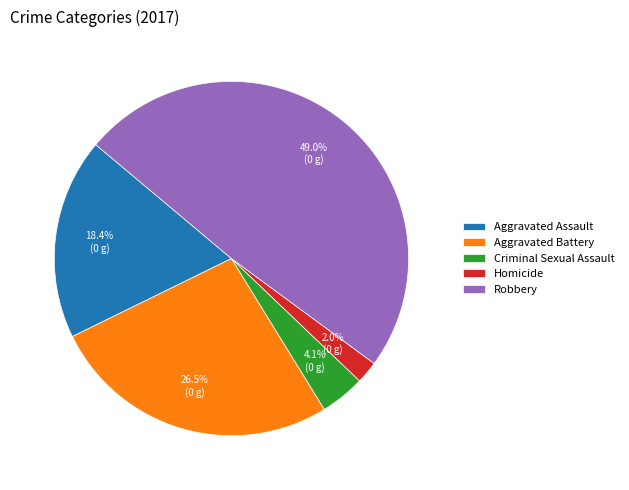

Rank the categories by value from lowest to highest.

Homicide, Criminal Sexual Assault, Aggravated Assault, Aggravated Battery, Robbery